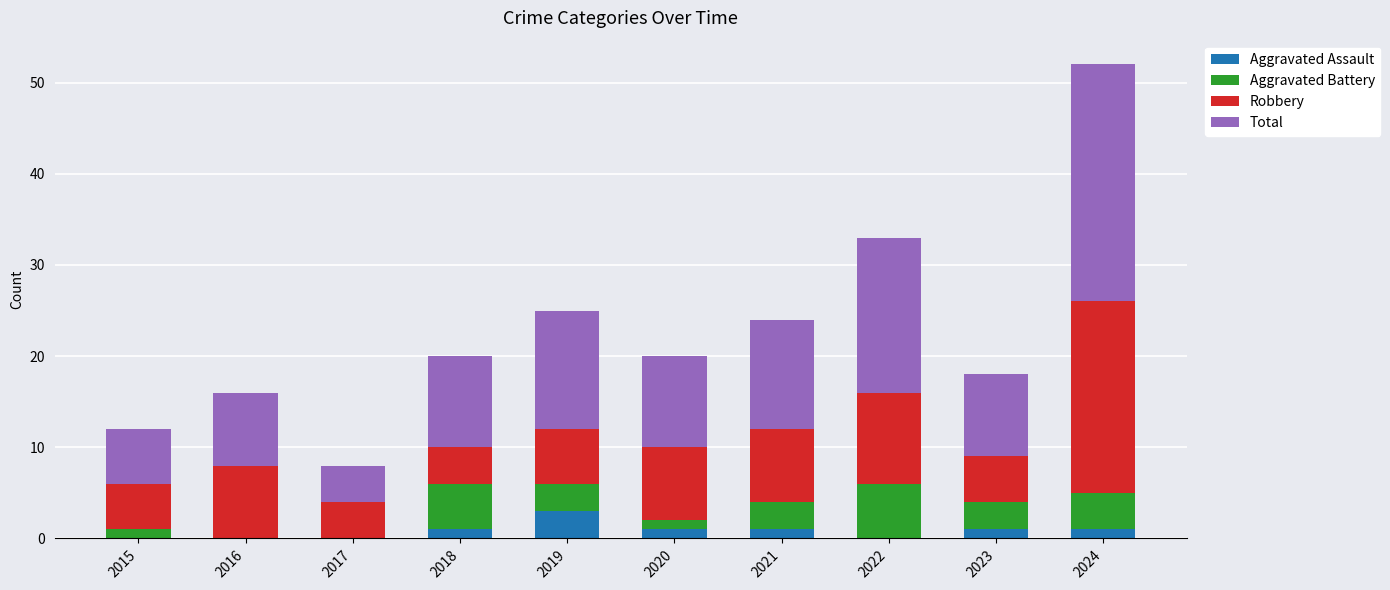

Which category has the highest value in the Aggravated Assault series?

2019